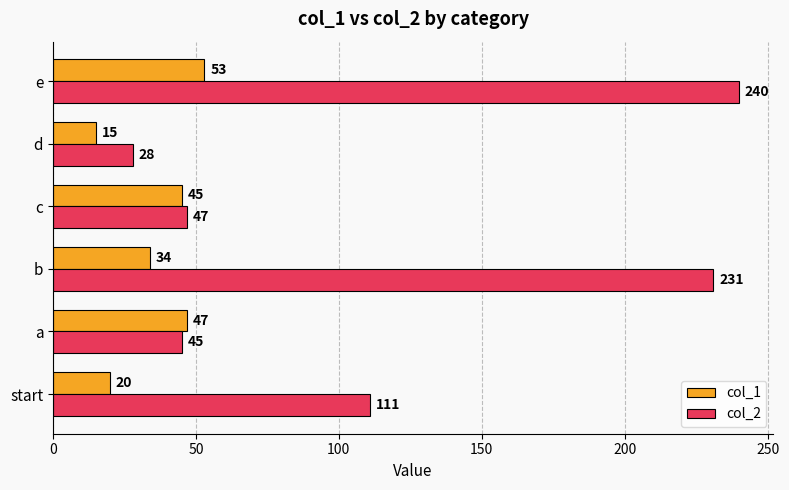

What is the spread (max minus min) of values at b?

197